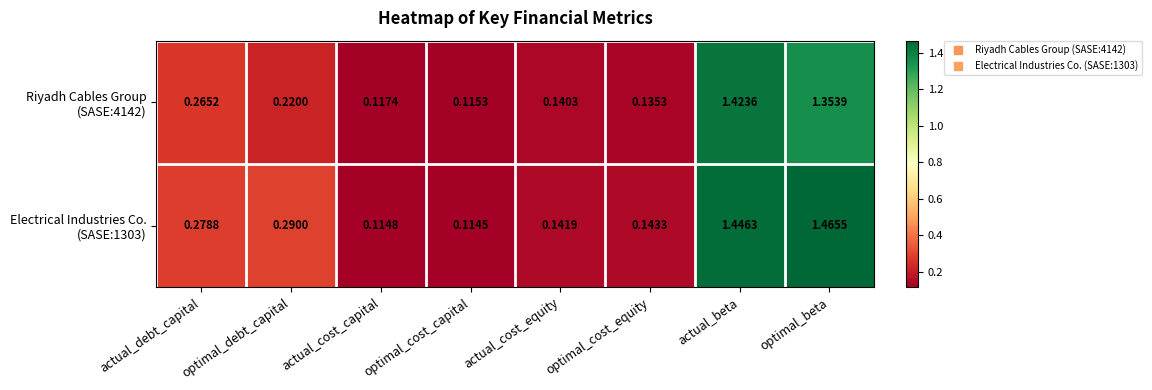

At which category is the sum across all series the highest?

actual_beta